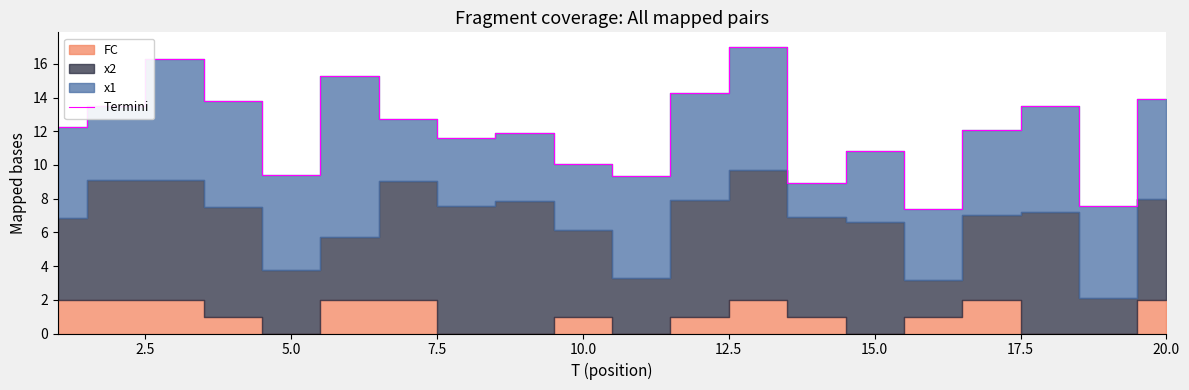

What is the value of the 3rd point from the left?

16.3